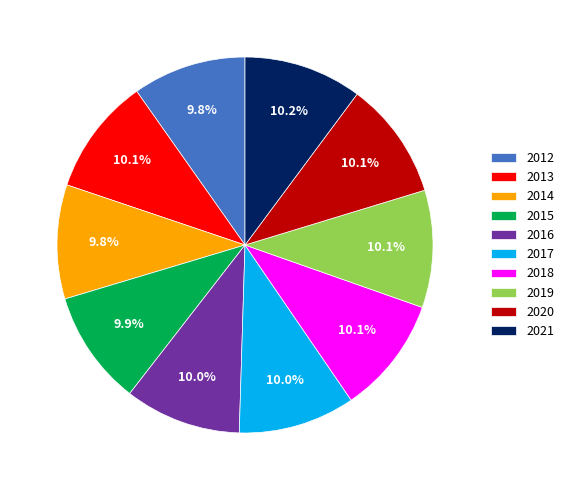

To the nearest percent, what portion does 2016 represent?

10%